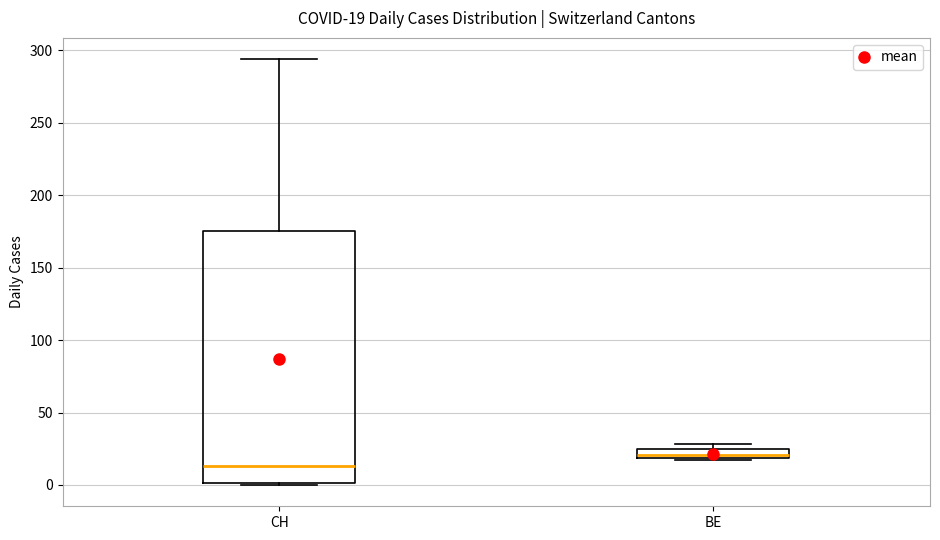

Which box is the tallest, from its lower edge to its upper edge?

CH